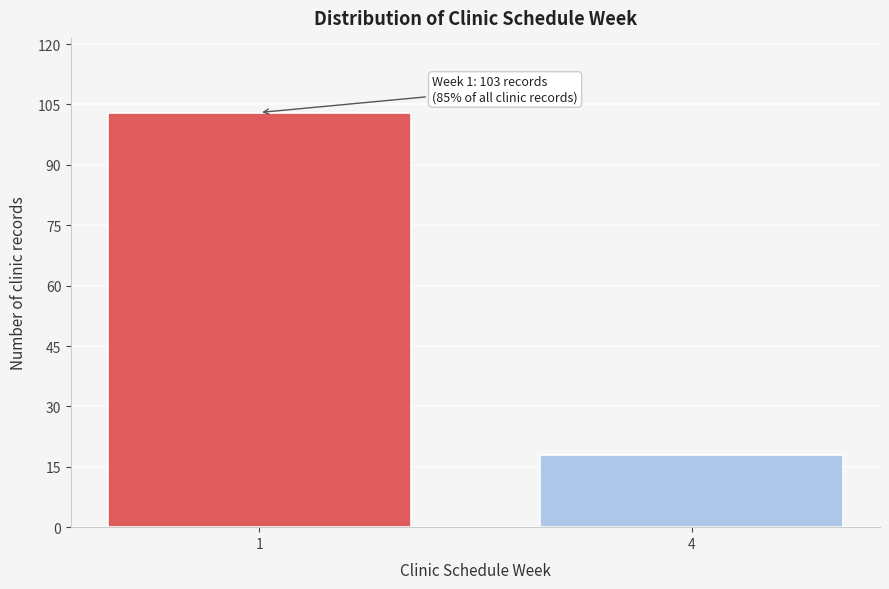

Reading left to right, transcribe all the data shown in this chart.

103	18